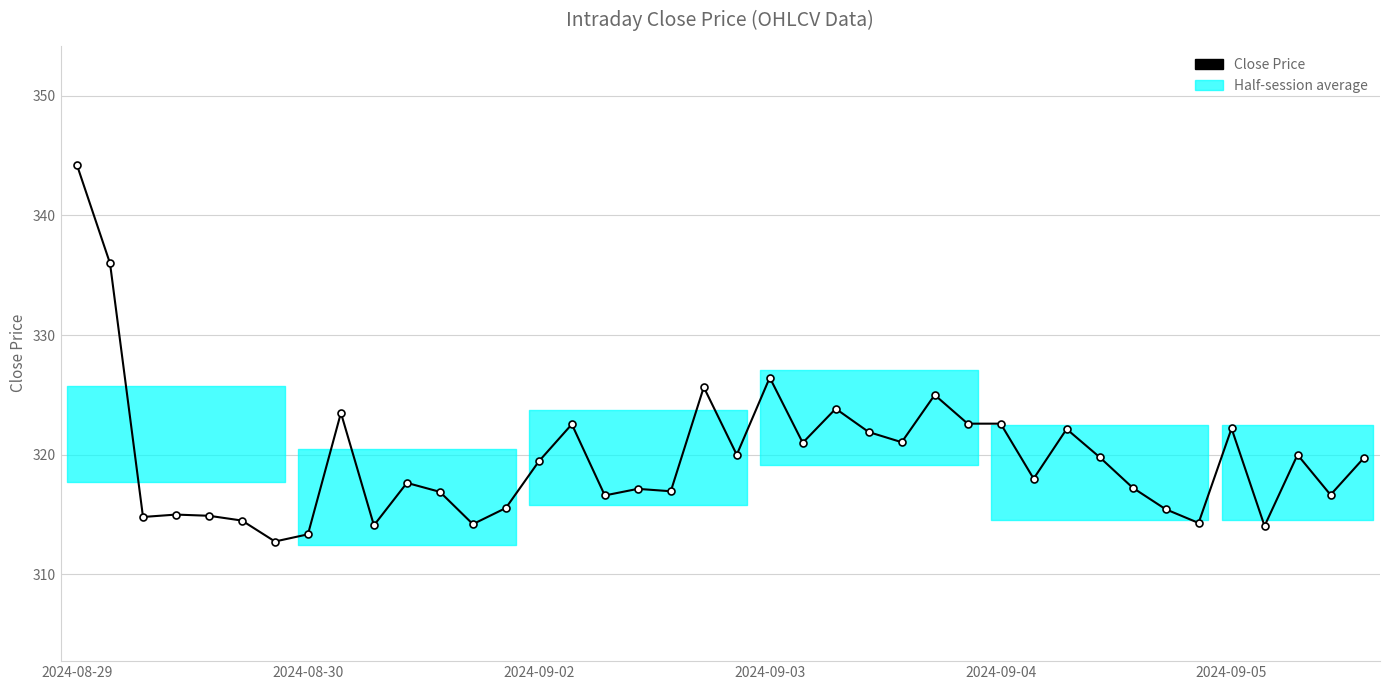

How many lines are shown in the chart?

1